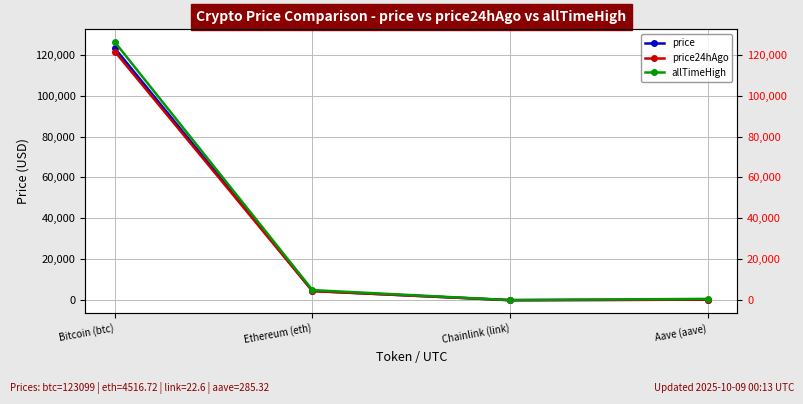

How many values in the allTimeHigh series exceed 4946?

2